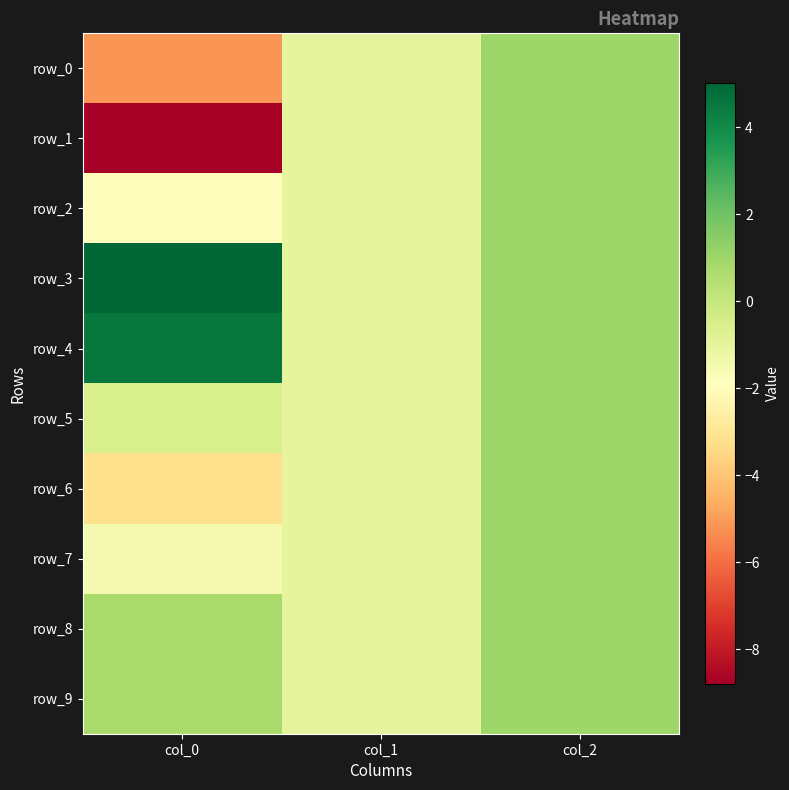

What is the maximum value shown in the chart?

5.0